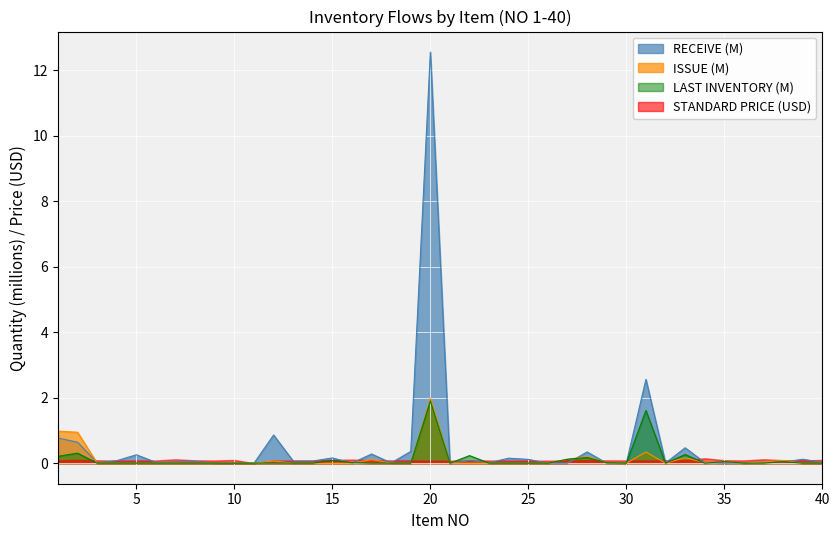

How many intersections are there between LAST INVENTORY (M) and RECEIVE (M)?

10